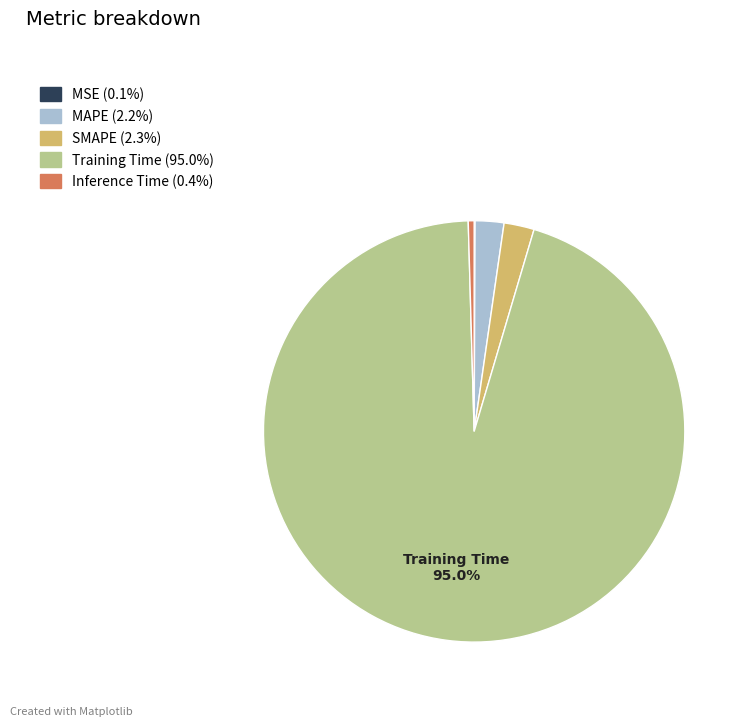

Is there any slice that represents more than half of the pie?

Yes